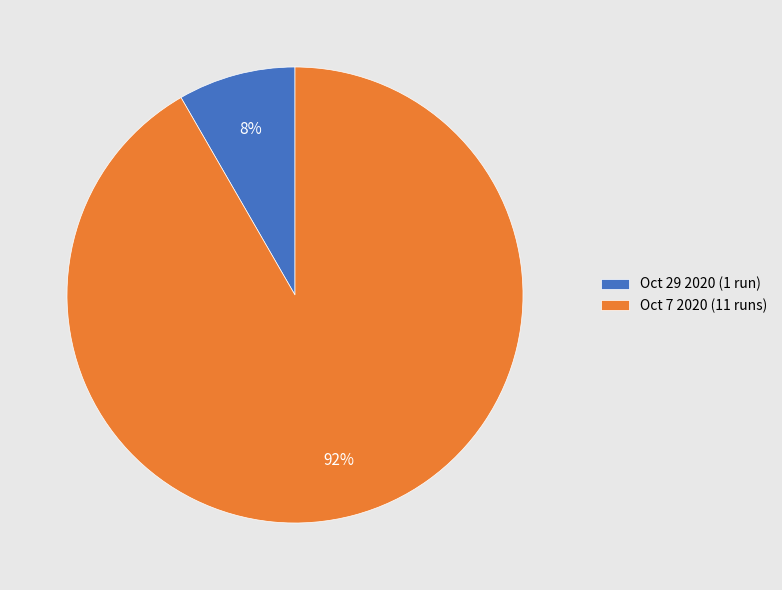

Combined, do Oct 7 2020 and Oct 29 2020 account for over 50%?

Yes